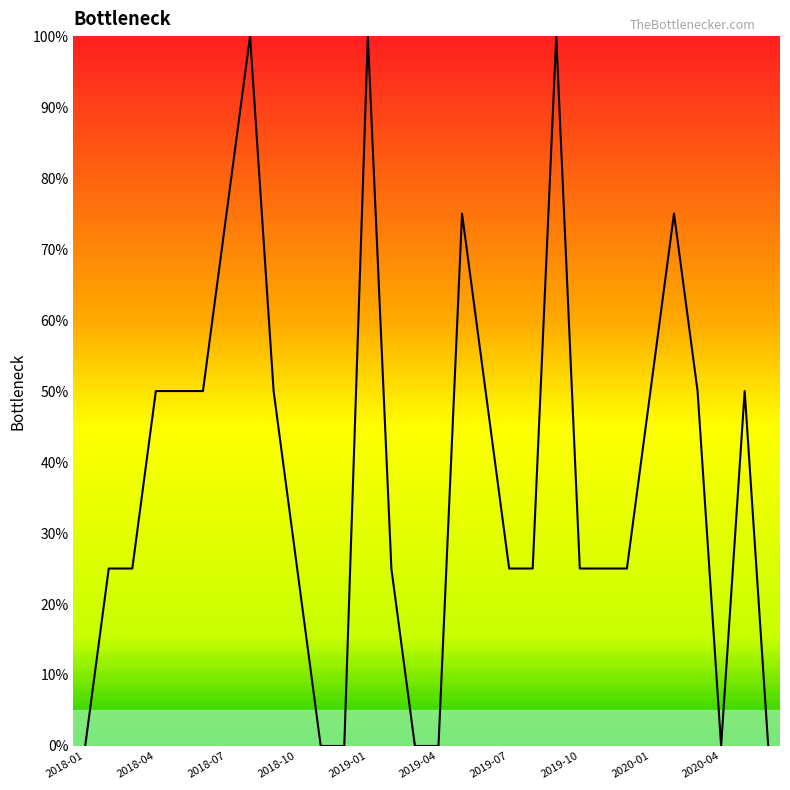

What is the difference between the maximum and minimum values?

100